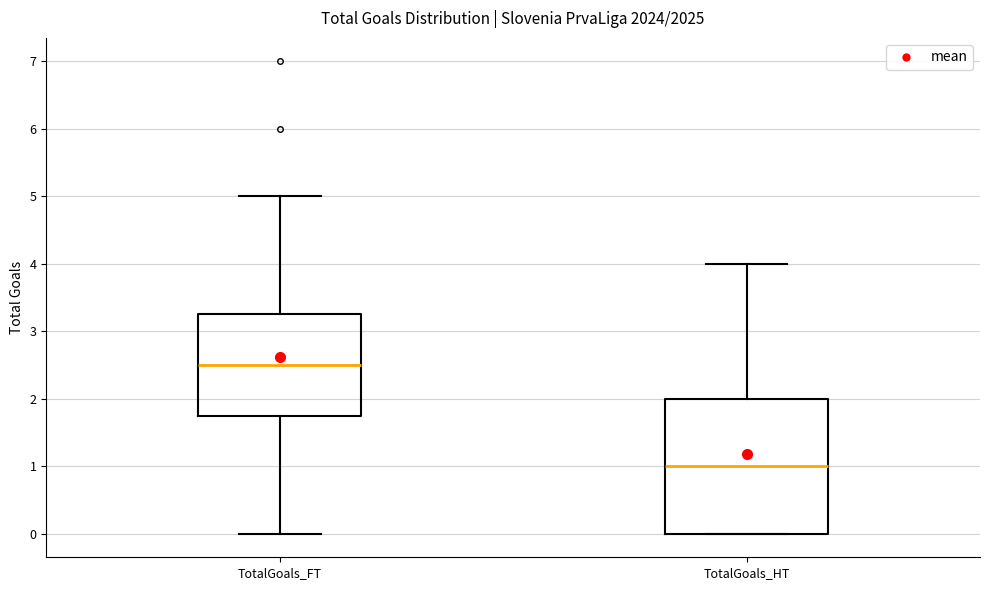

Where is the upper edge of the box for TotalGoals_FT on the y-axis? The values are not printed on the chart, so give them approximately, as read against the axis.

3.3